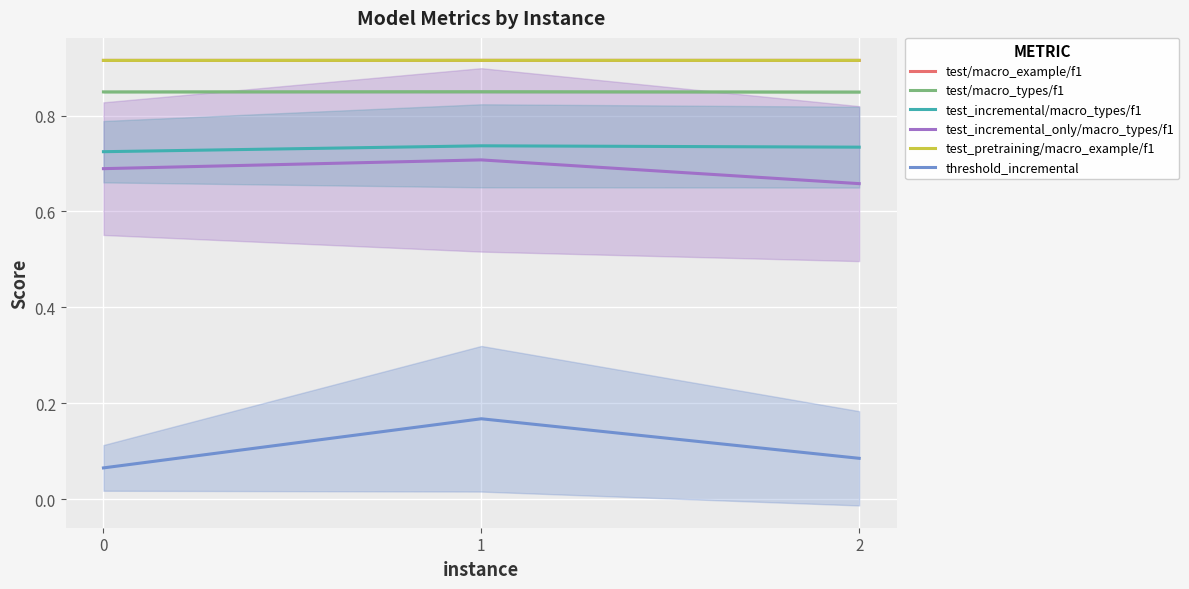

What is the average value of the test_incremental_only/macro_types/f1 series?

0.7